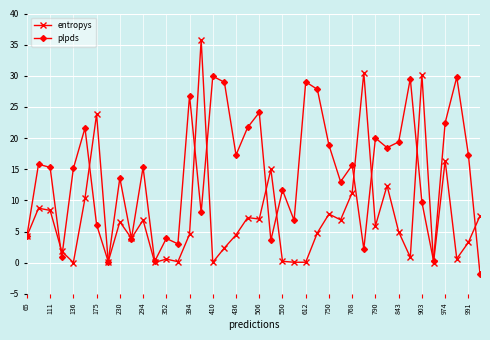

True or false: entropys has more than 1 points higher than both neighbors.

True